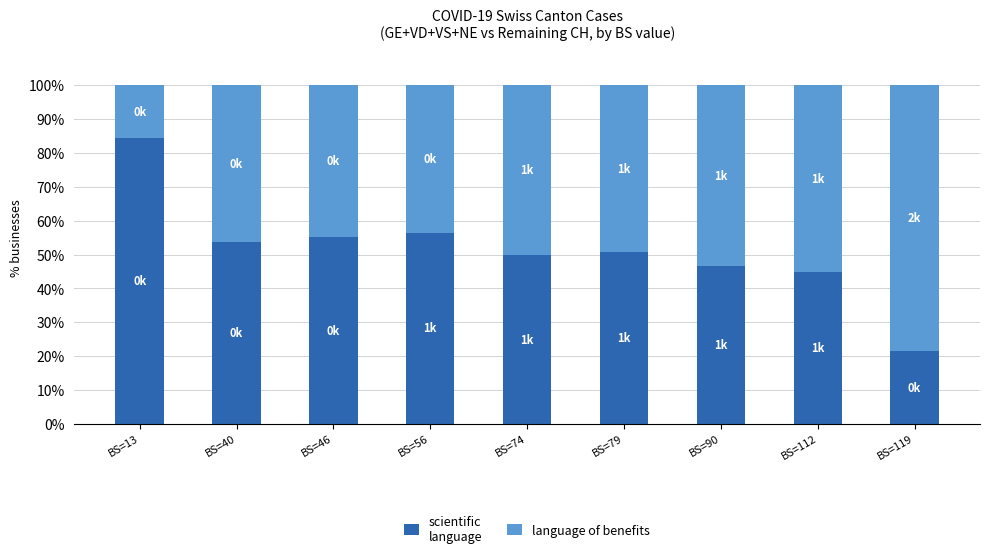

What is the total value across all series at BS=90?

100.0